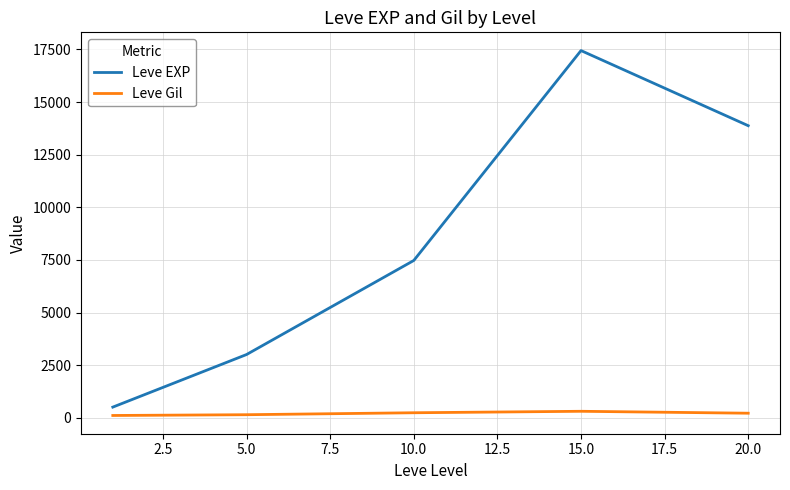

At how many categories does at least one series exceed 10613?

2